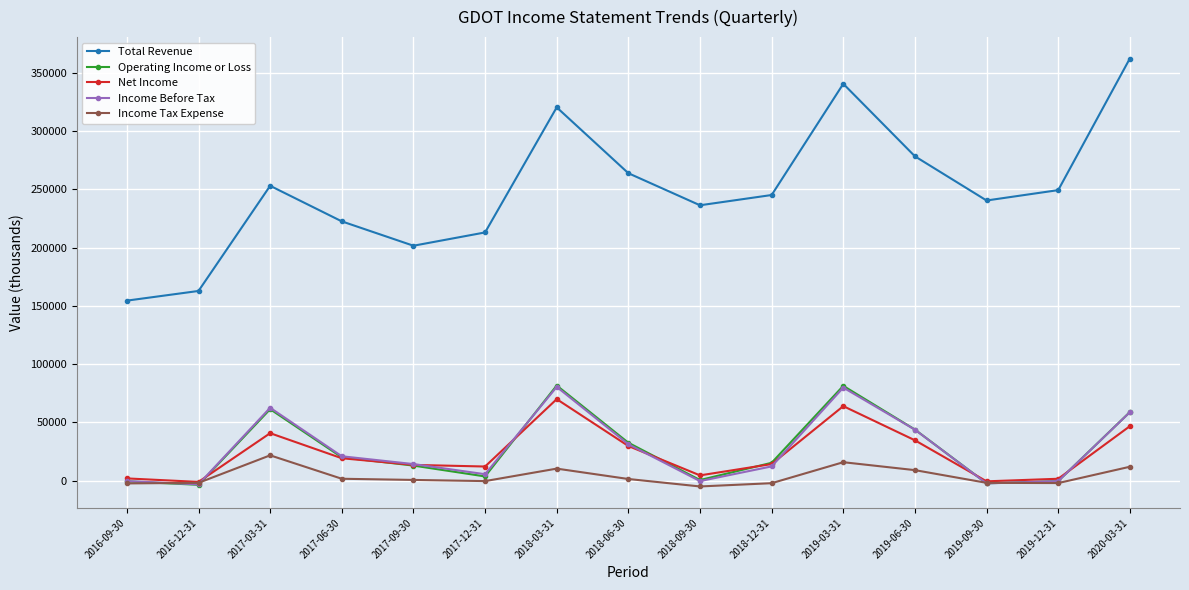

What is the maximum value shown in the chart?

362200